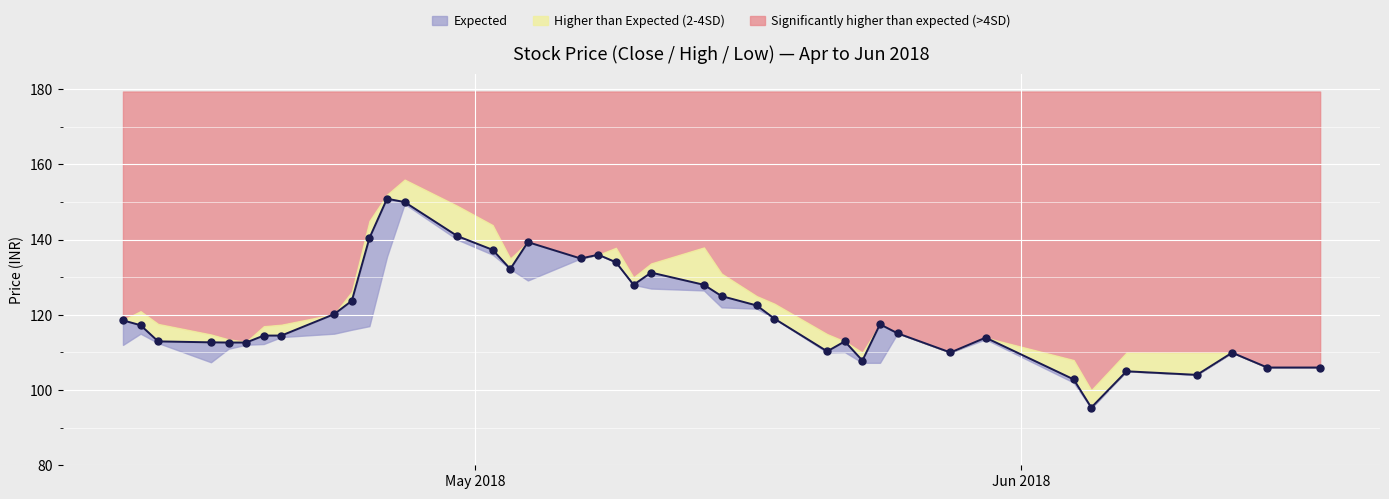

True or false: the data has more than 0 interior local peaks.

True